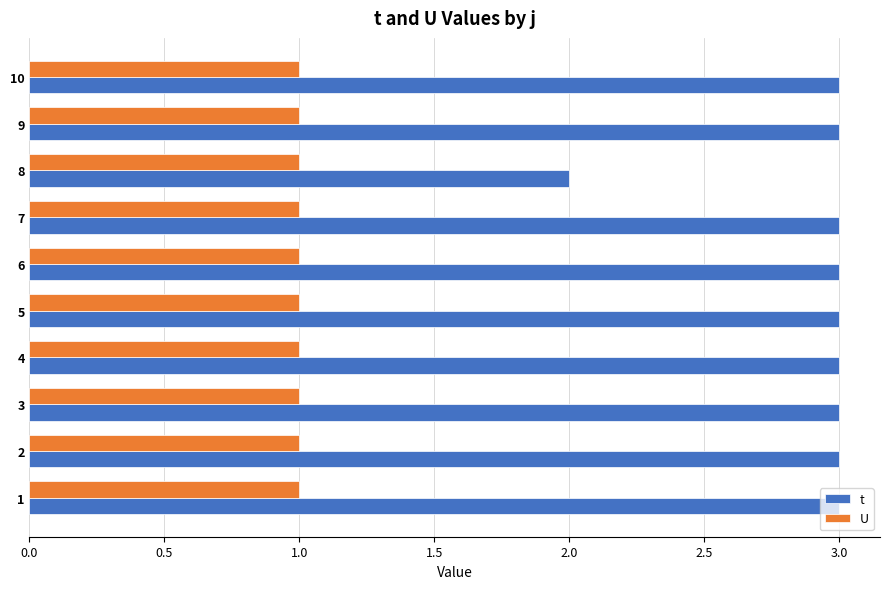

What is the difference between the highest and lowest values at 9?

2